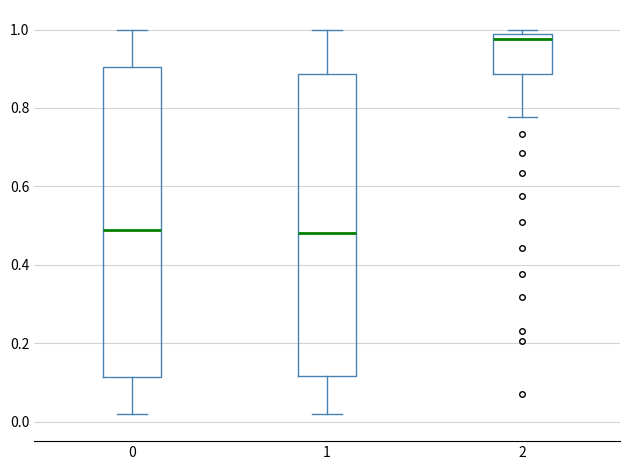

Which box is the tallest, from its lower edge to its upper edge?

0